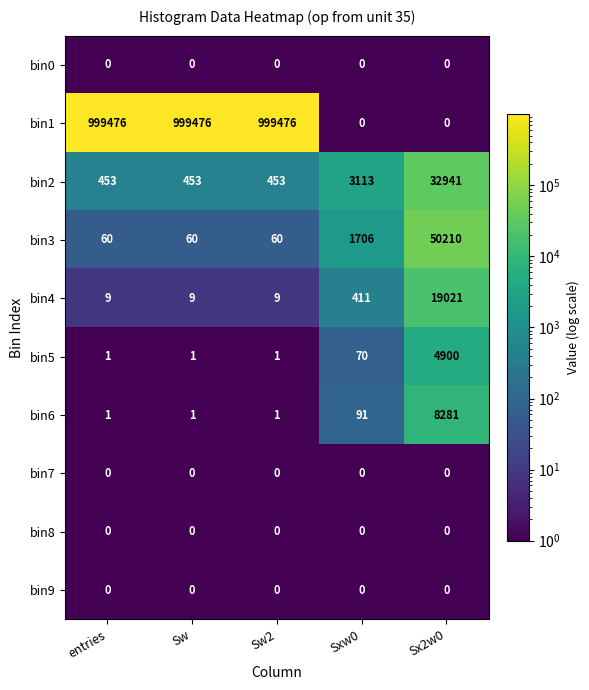

What is the total value across all series at Sx2w0?

115353